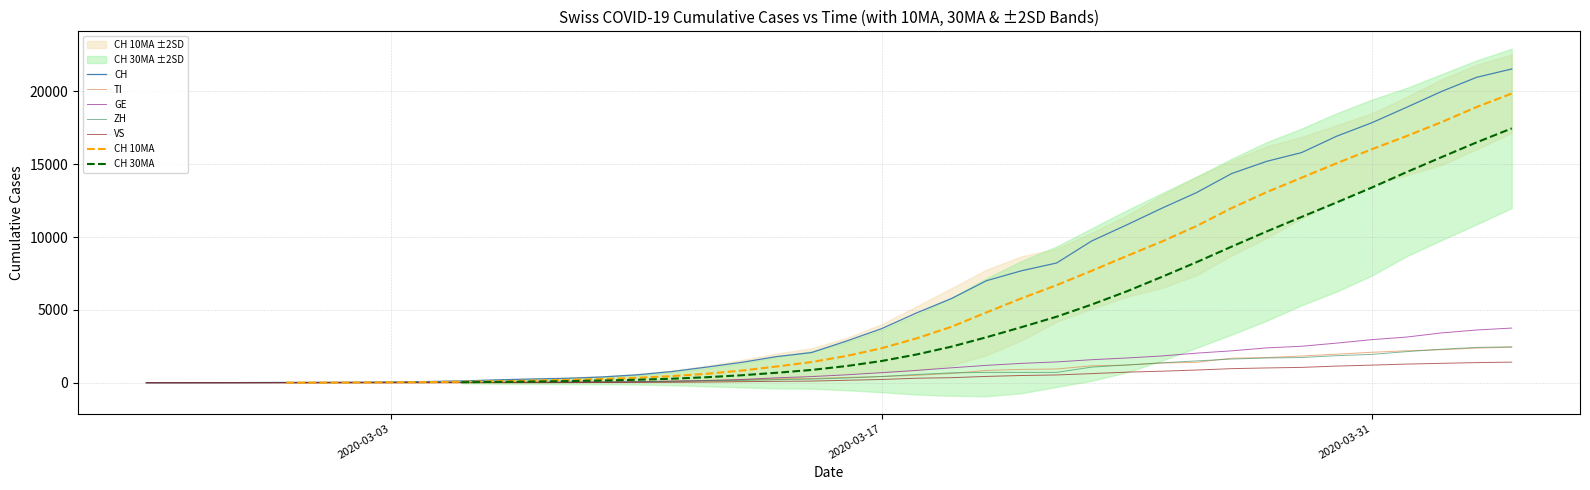

What is the difference between the maximum and second lowest values in the TI series?

2441